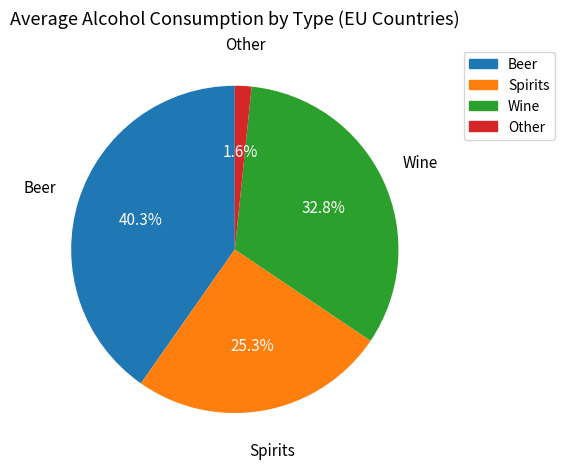

Which category has the biggest portion of the pie?

Beer